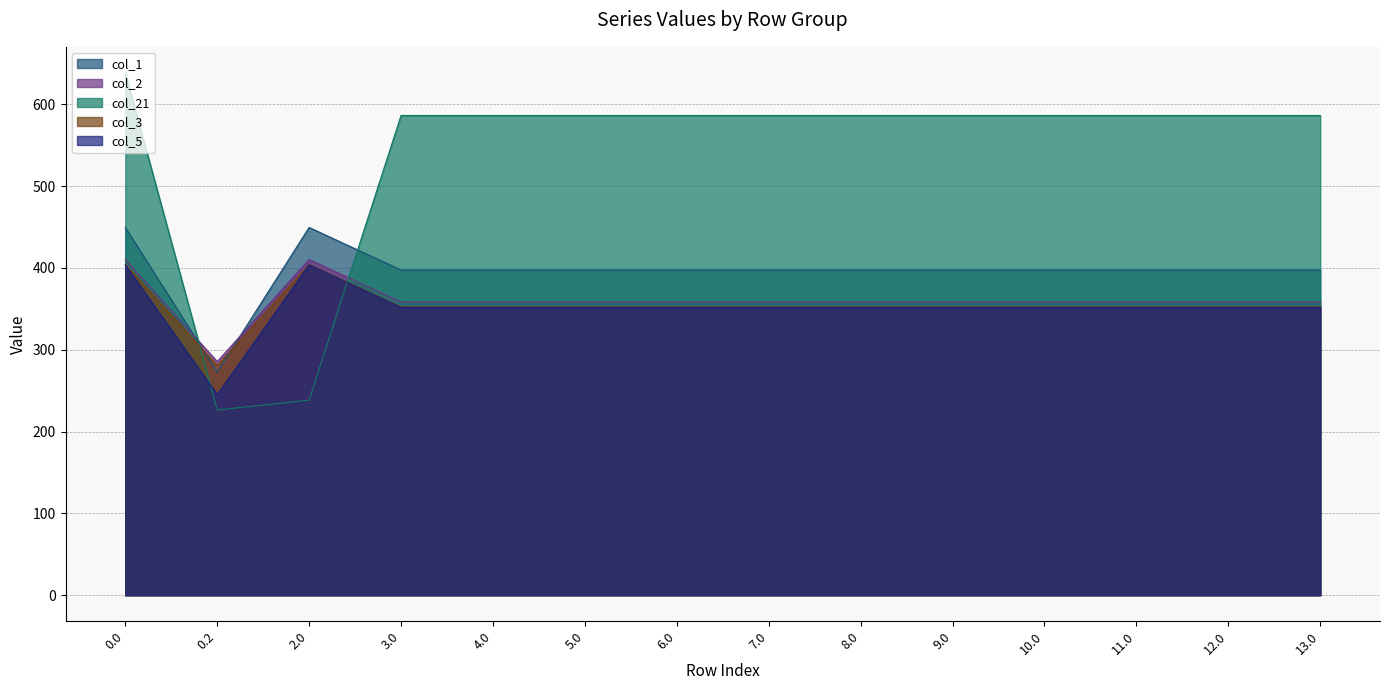

What is the spread (max minus min) of values at 0.2?

59.2